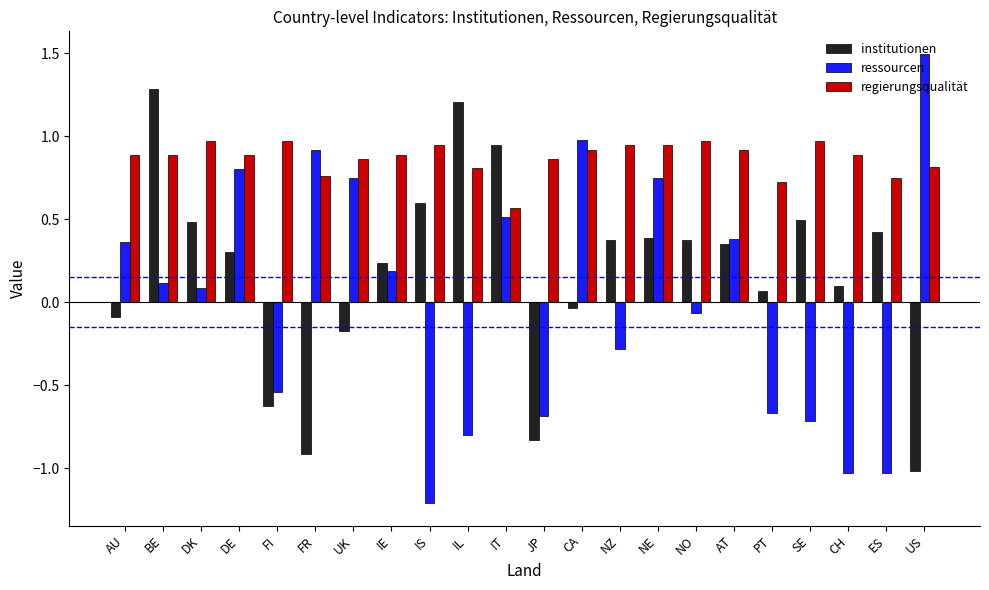

What is the minimum value shown in the chart?

-1.2